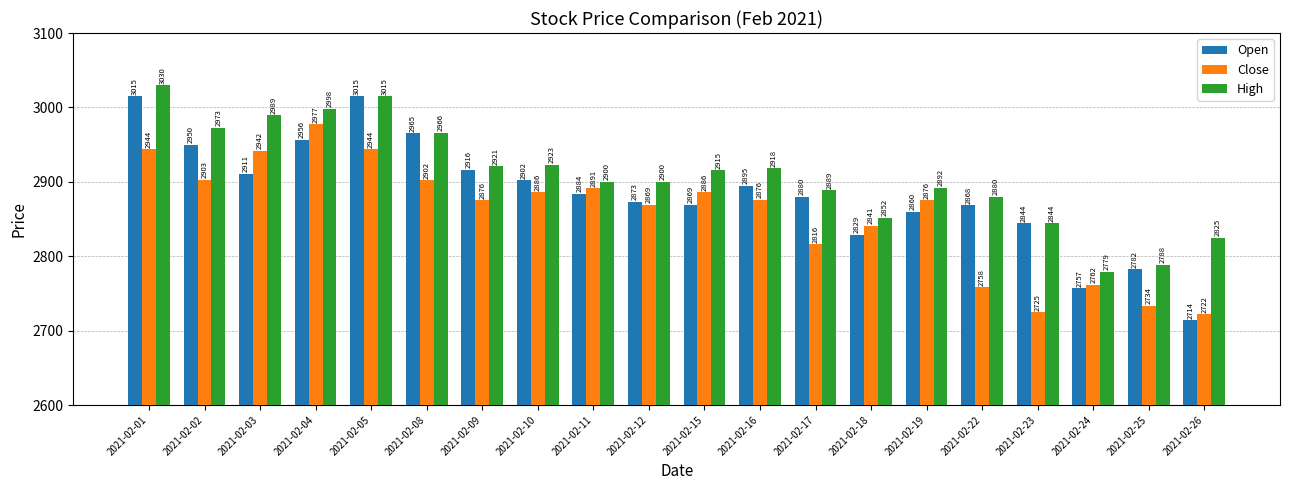

How many values in the High series exceed 2915?

10